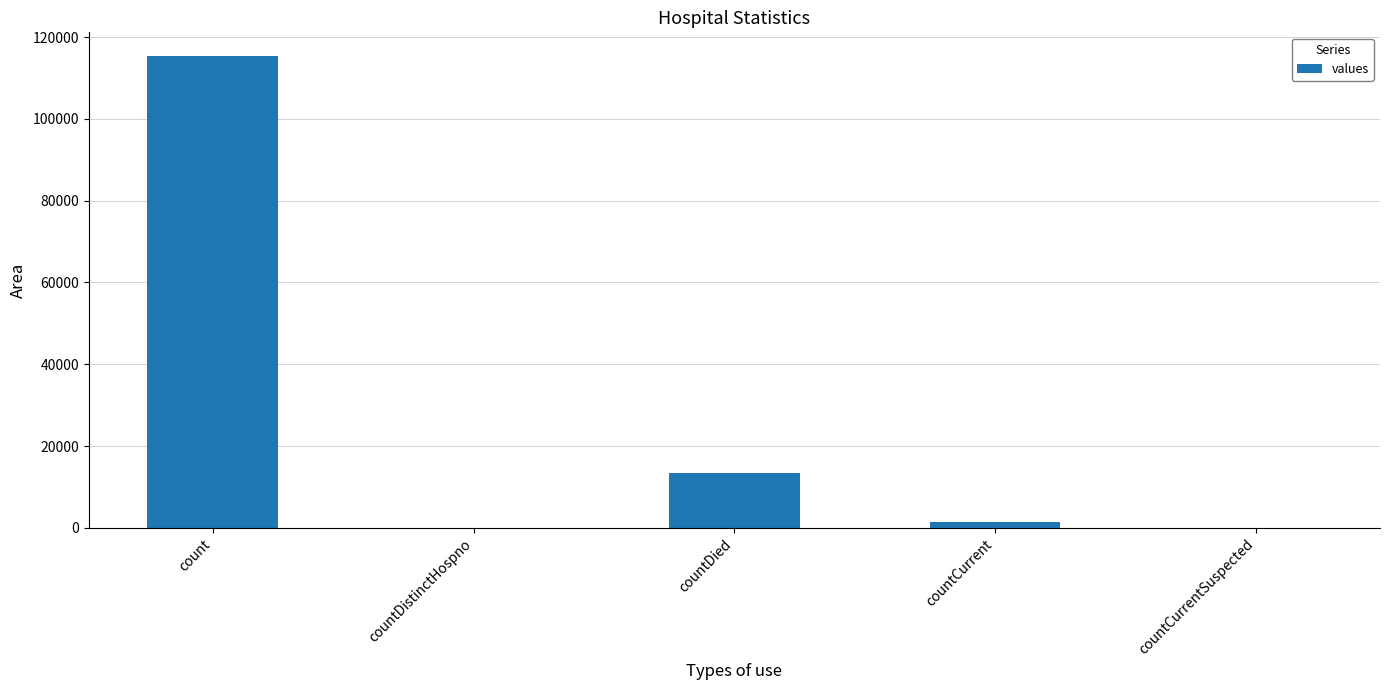

Reading left to right, transcribe all the data shown in this chart.

count=115379	countDistinctHospno=0	countDied=13343	countCurrent=1383	countCurrentSuspected=0